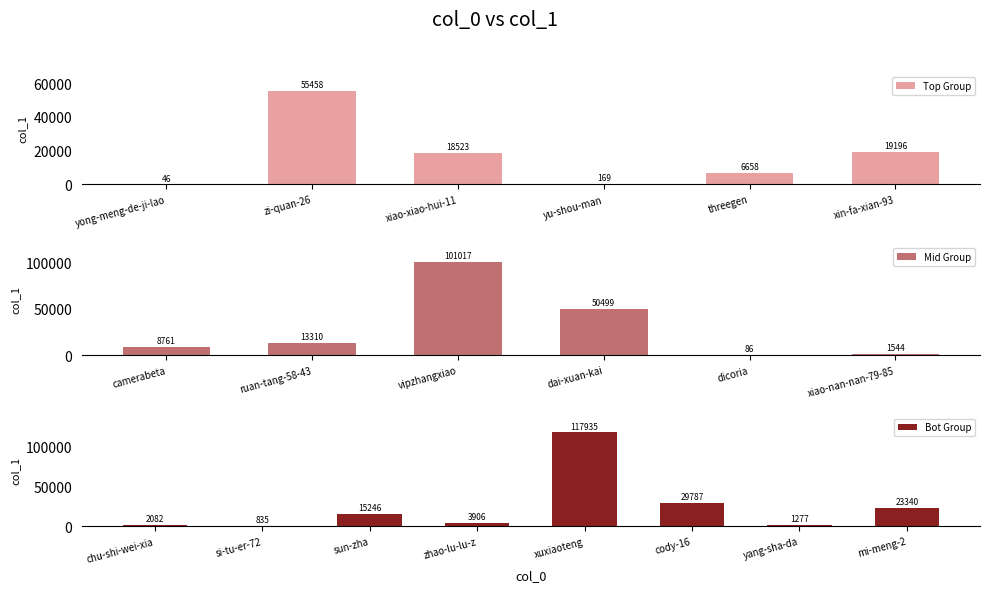

True or false: the data shows 169 at yu-shou-man.

True